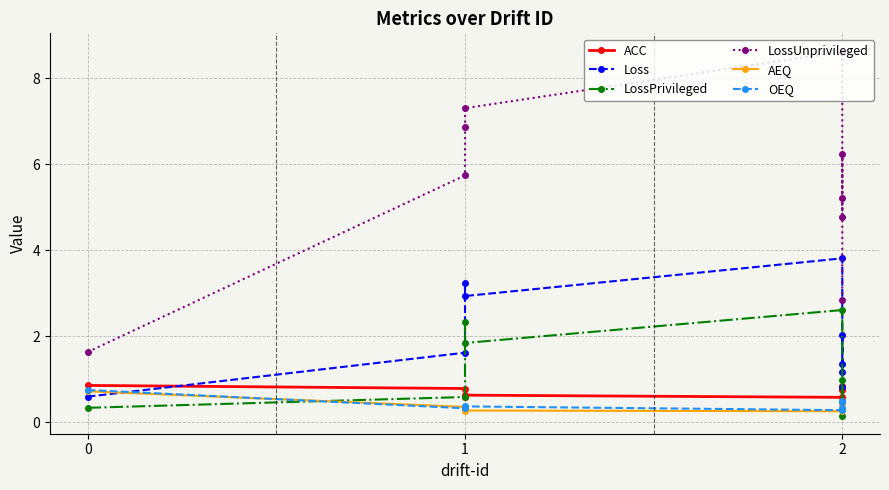

How many interior local valleys does the LossUnprivileged series have?

1